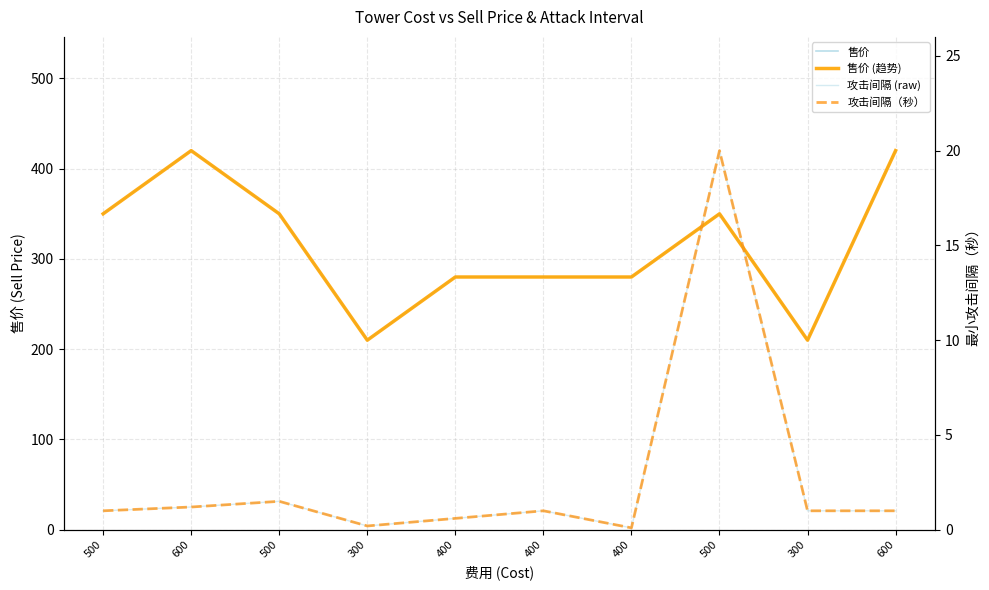

What is the label of the 9th point from the right?

600